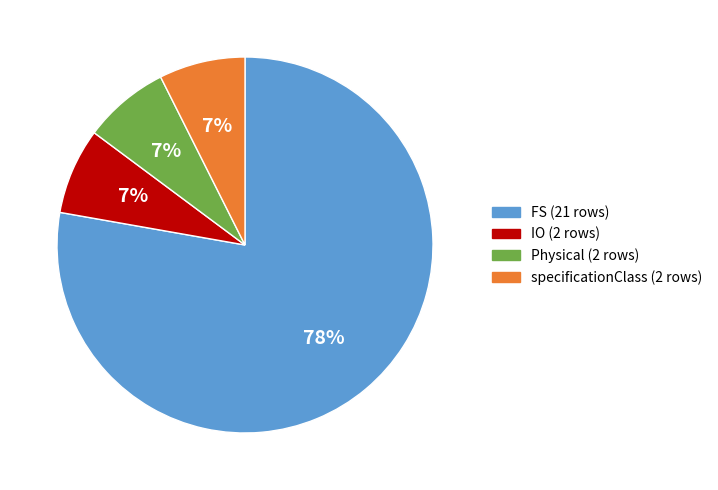

To the nearest percent, what is the average slice percentage?

25%